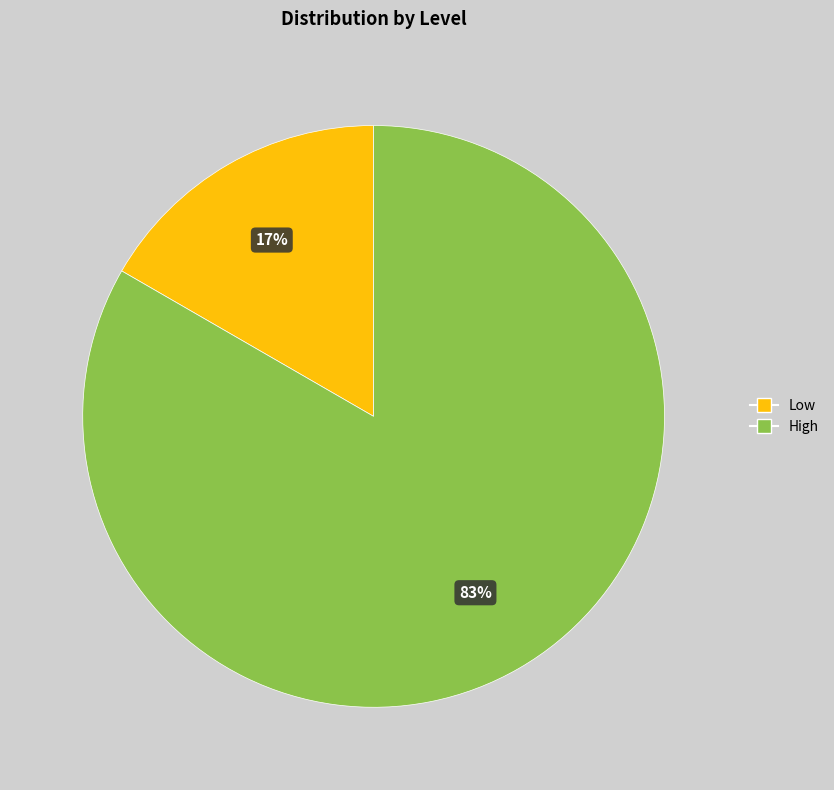

How many segments does this pie chart have?

2